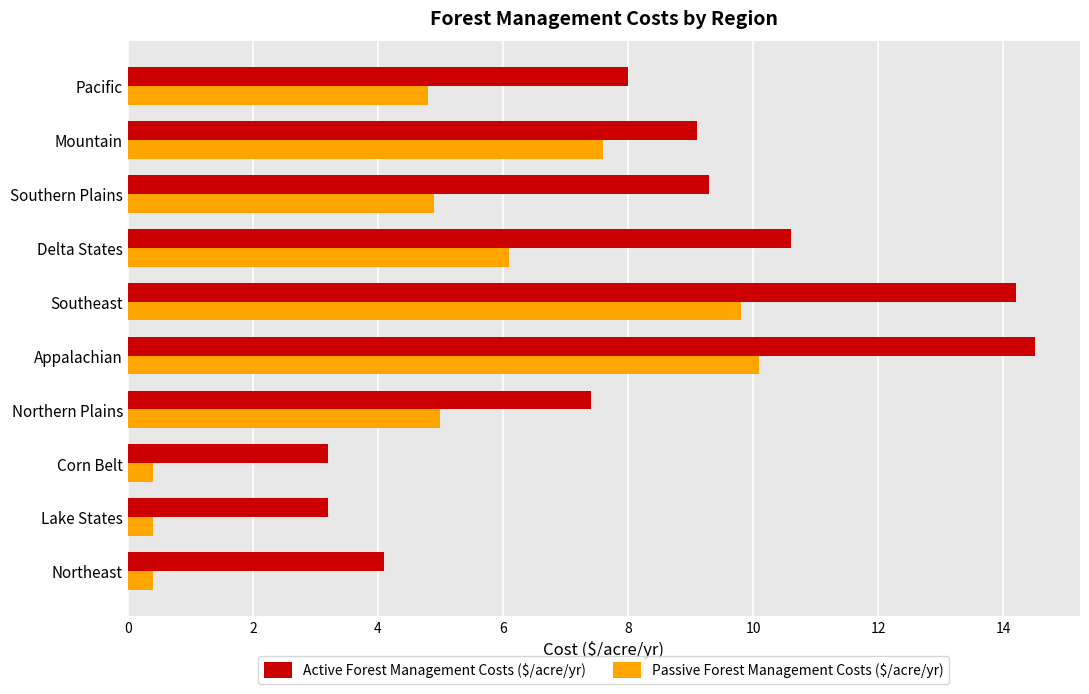

What is the difference between the maximum and minimum values in the Active Forest Management Costs ($/acre/yr) series?

11.3